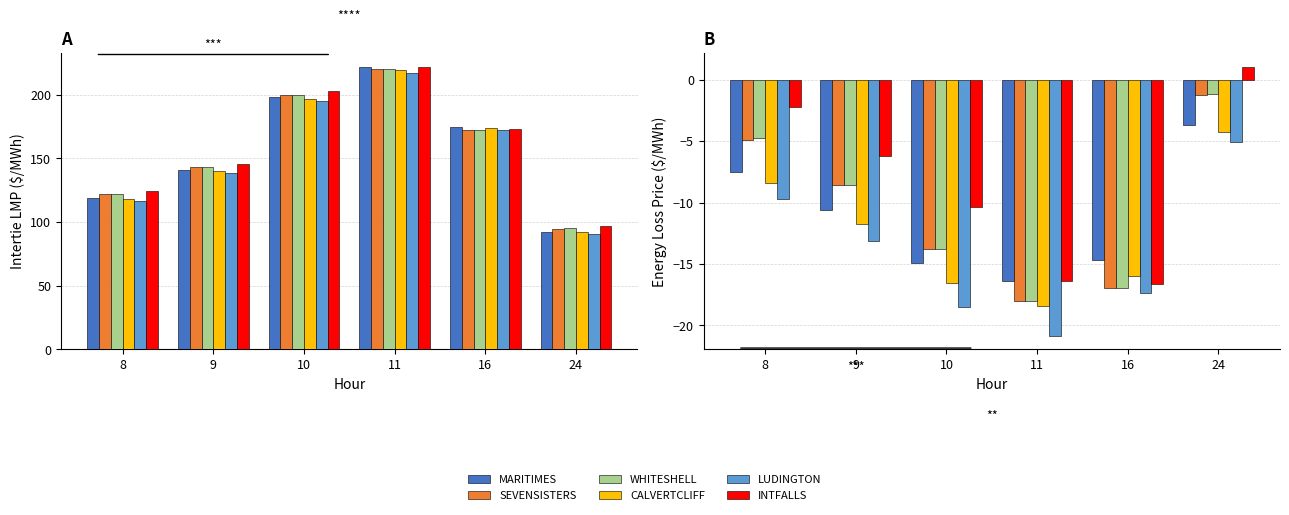

How many bars are there in total?

36